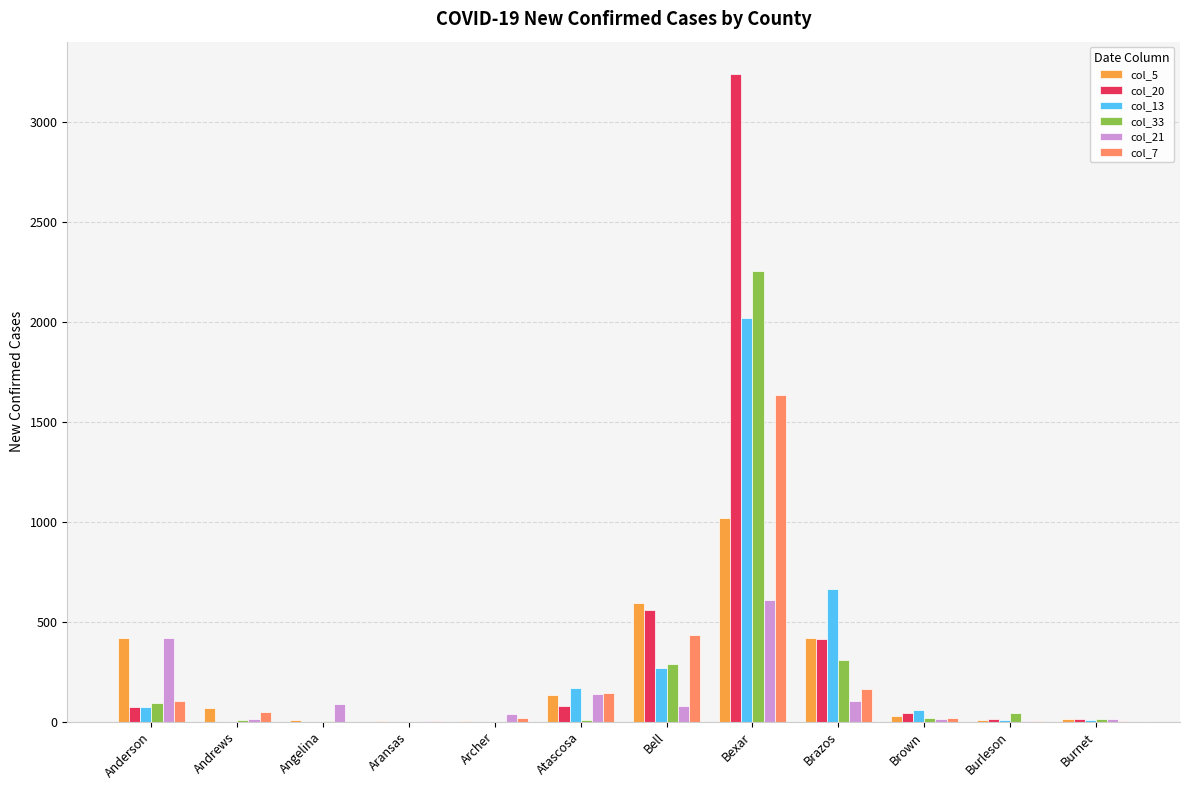

What is the total value across all series at Angelina?

100